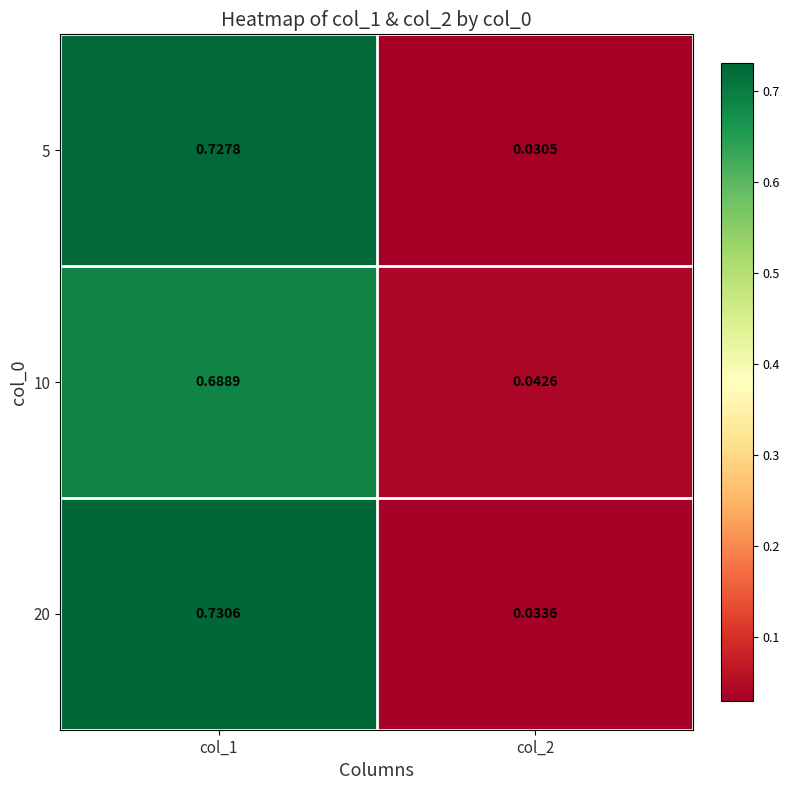

Is the value of 20 at col_1 greater than the value of 10 at col_2?

Yes